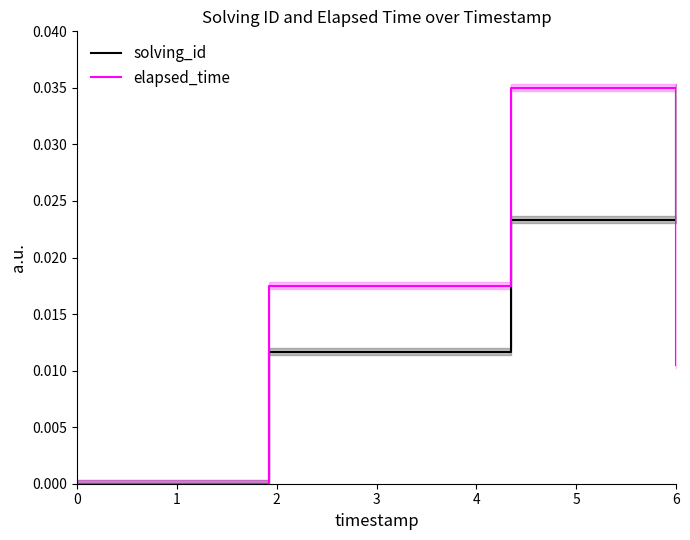

How many elapsed_time values are between 0 and 1?

4